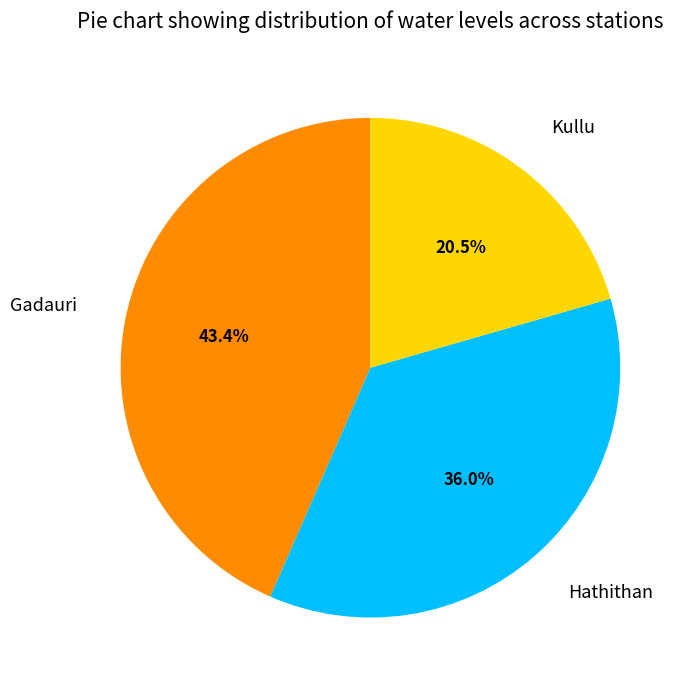

What percentage is NOT represented by Kullu?

79.5%